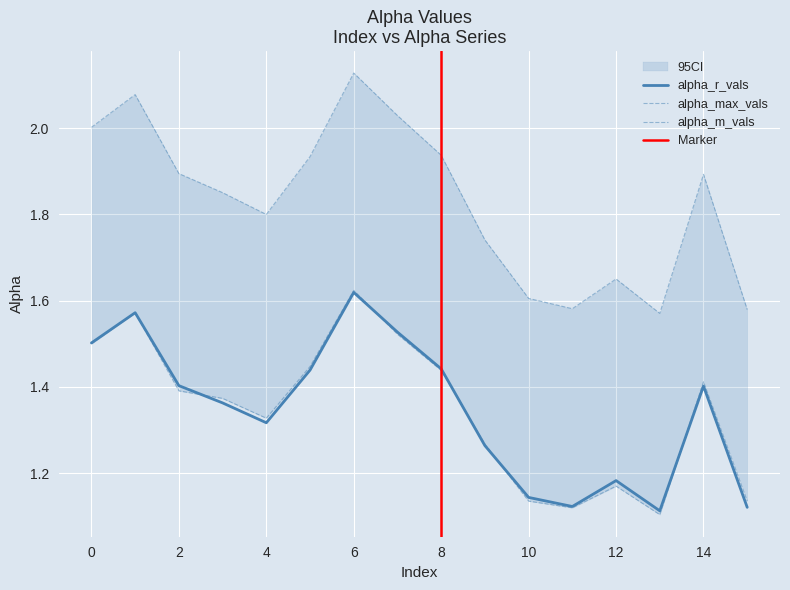

Which category has the lowest value in the alpha_m_vals series?

13